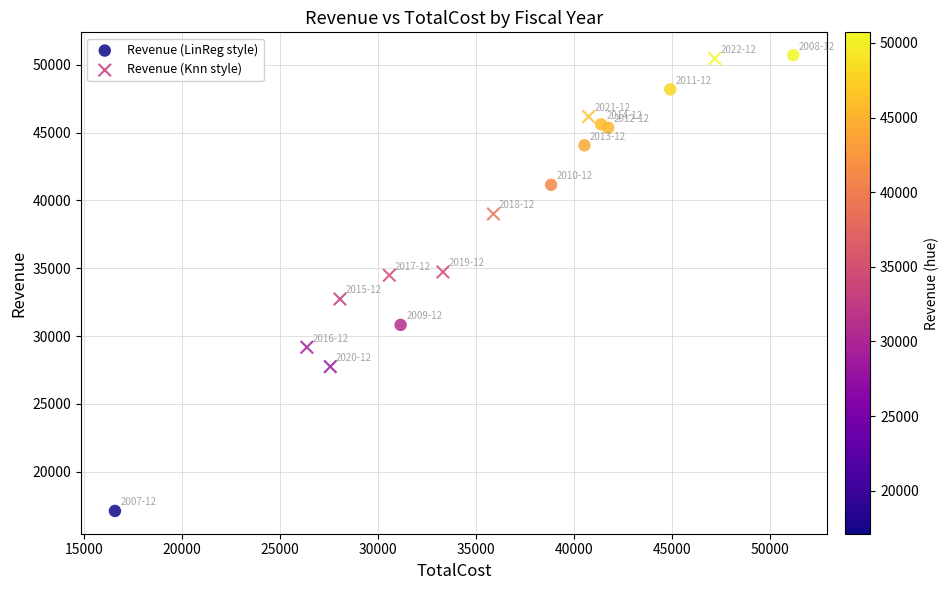

Which series has the widest spread of Y values?

Revenue (LinReg style)